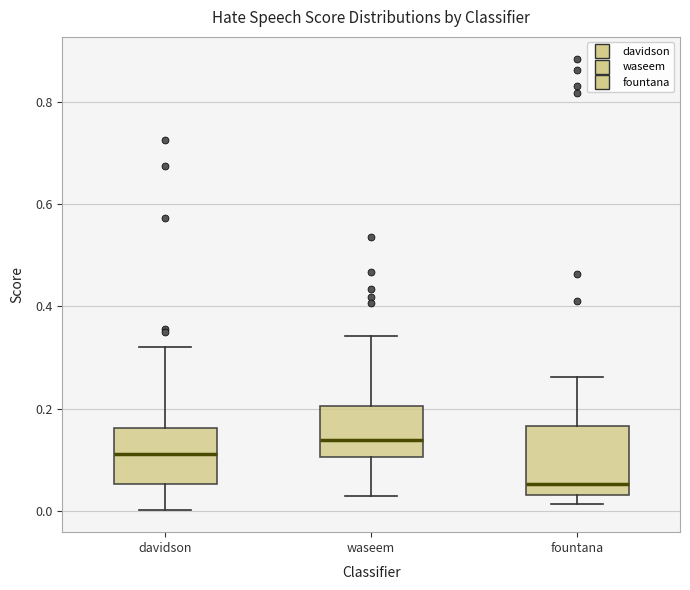

Where does the median line of the box for davidson sit on the y-axis? The values are not printed on the chart, so give them approximately, as read against the axis.

0.12